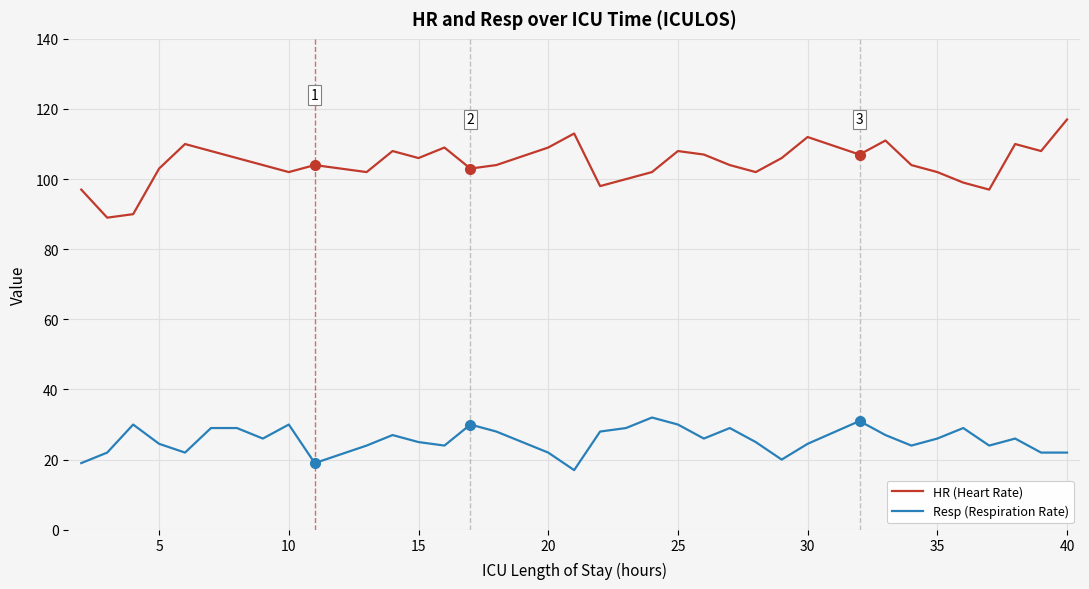

True or false: Resp (Respiration Rate) and HR (Heart Rate) cross at least once.

False